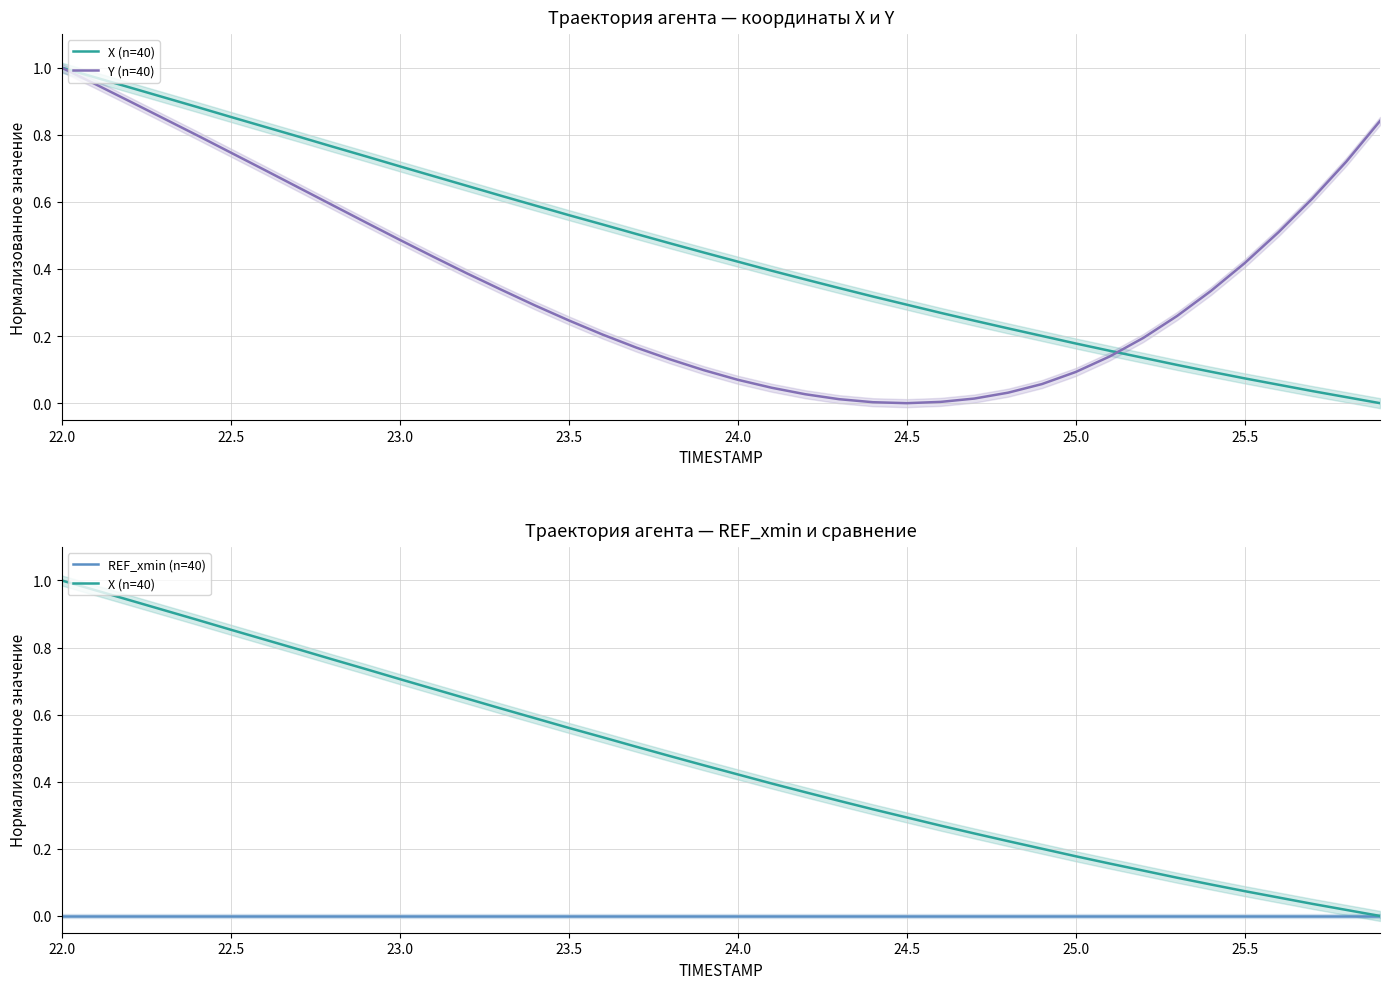

The X (n=40) series shows 0.5 at 25.5. True or false?

False